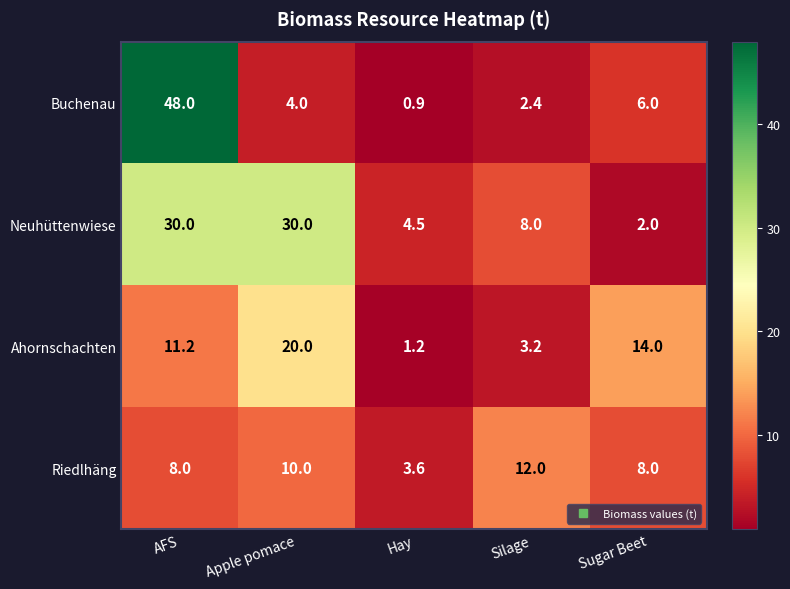

Which series changed the most between Hay and Silage?

Riedlhäng